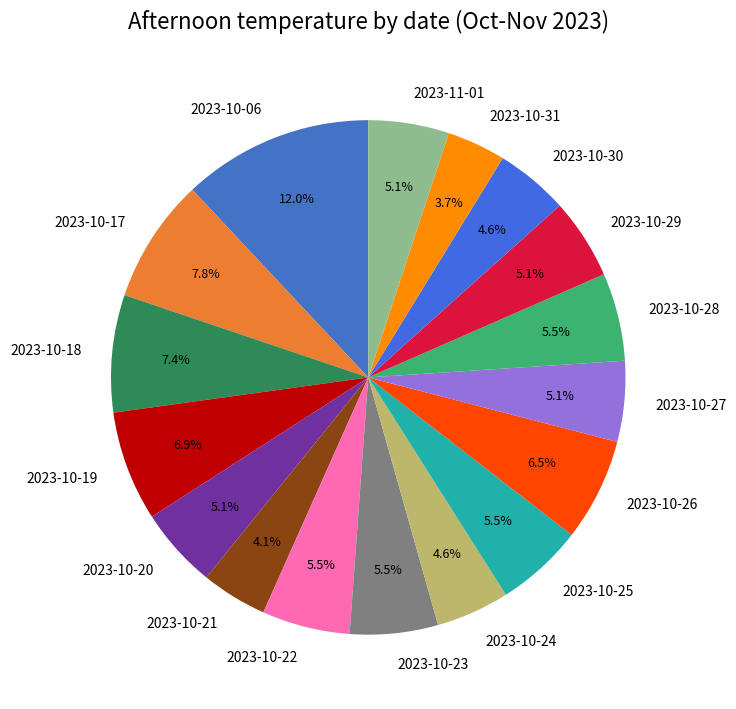

Between 2023-10-21 and 2023-10-22, which is larger?

2023-10-22